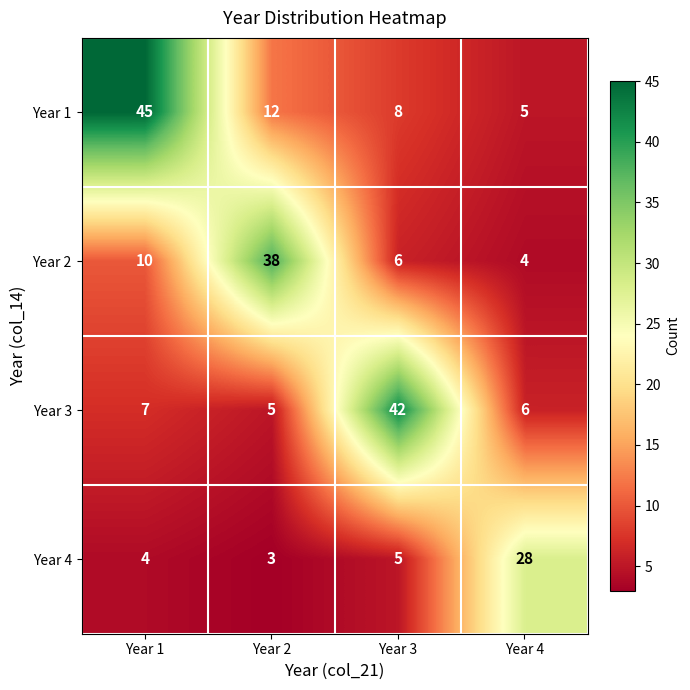

Which series has the widest spread of values?

Year 1